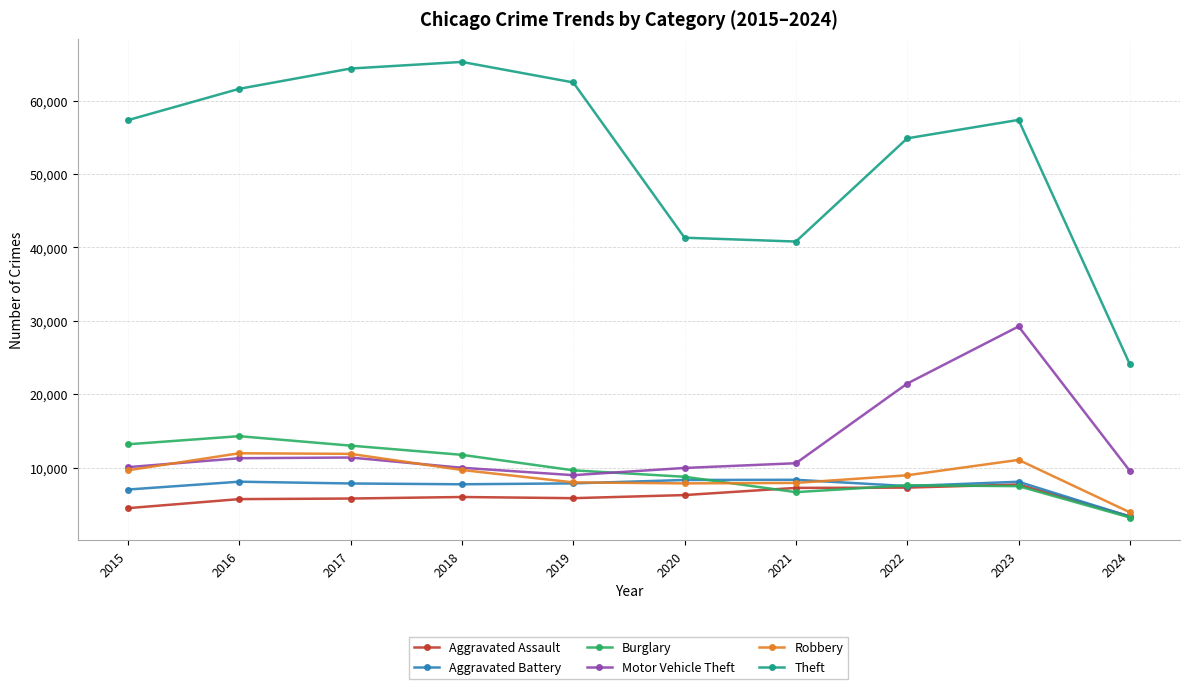

Which series has the largest range (max minus min)?

Theft